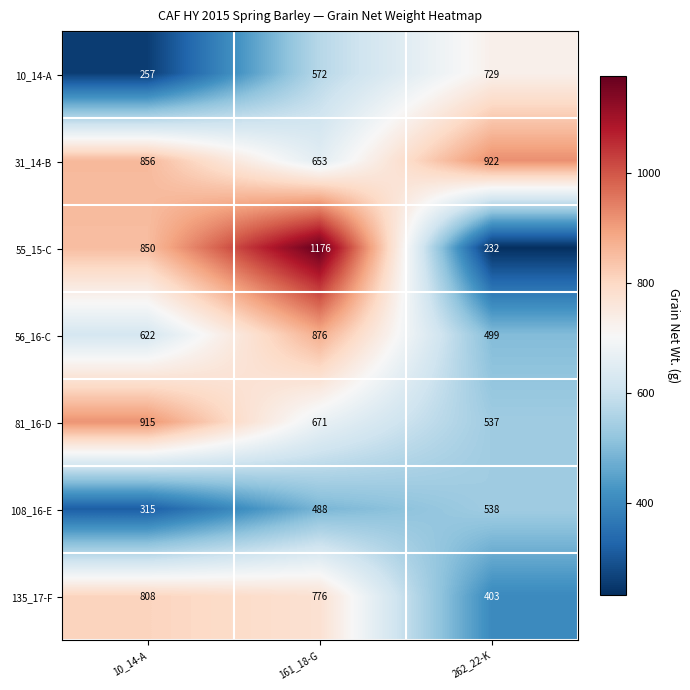

Read the 81_16-D value at 161_18-G.

671